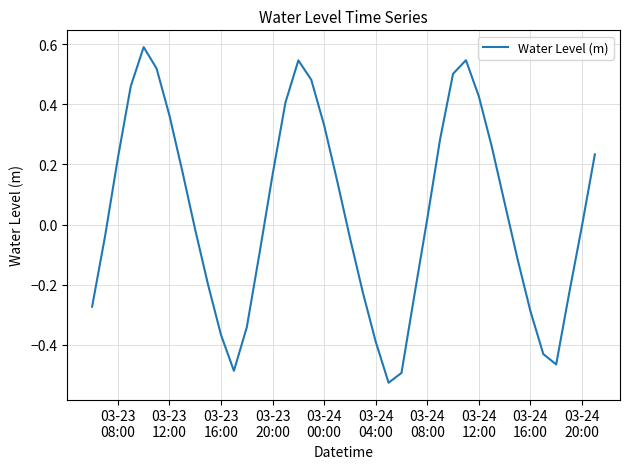

What is the maximum value shown in the chart?

0.6